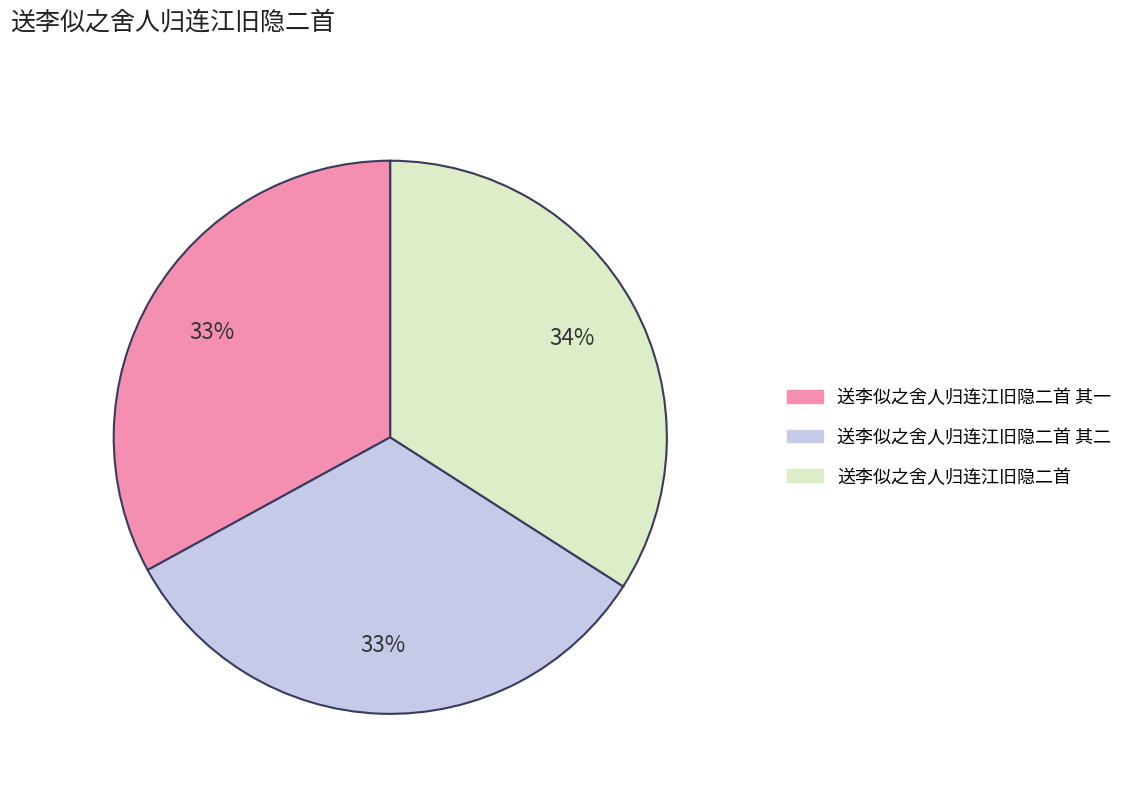

To the nearest percent, what is the difference between the largest and smallest slice percentages?

1%